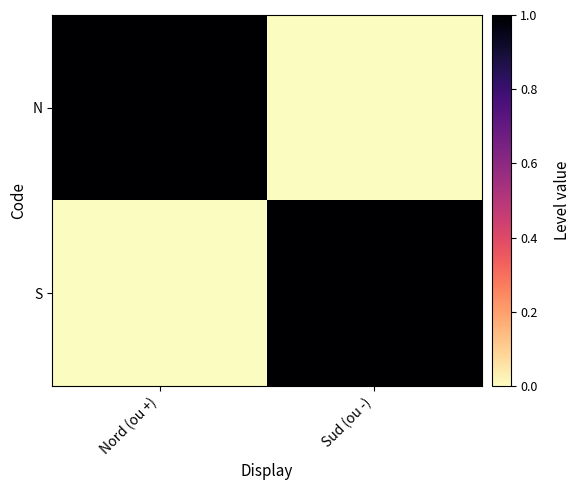

Count the number of data series in this chart.

2